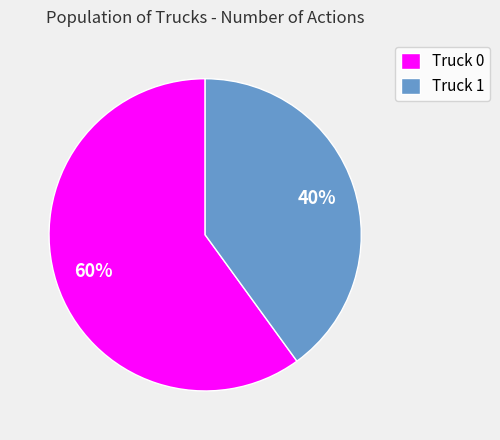

To the nearest percent, what is the difference between the Truck 1 and Truck 0 slice percentages?

20%